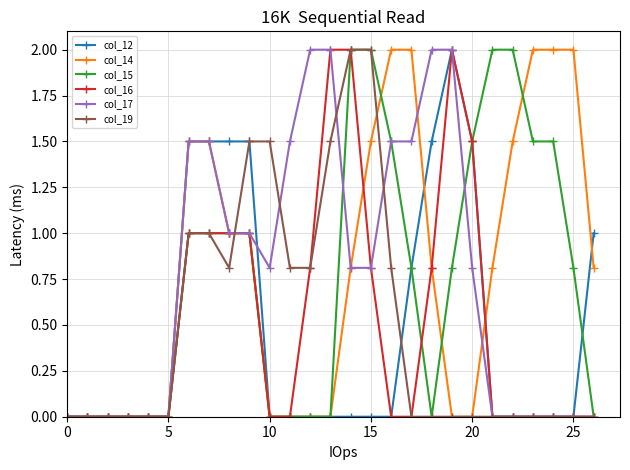

What is the greatest value displayed?

2.0